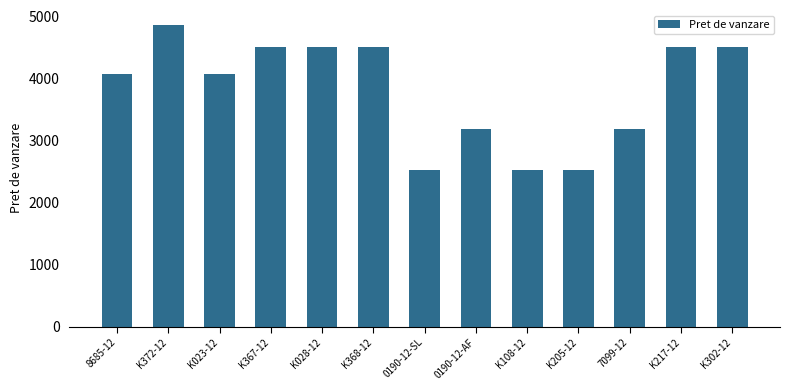

Count the number of categories in the chart.

13